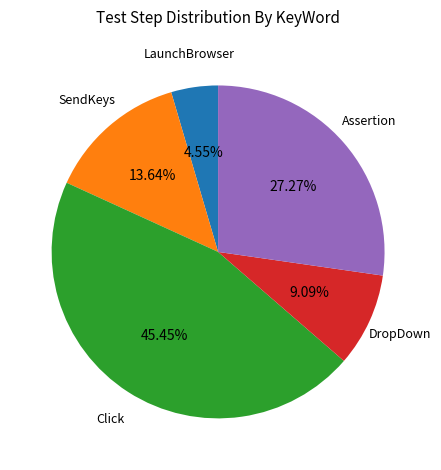

What percentage is NOT represented by Click?

54.5%